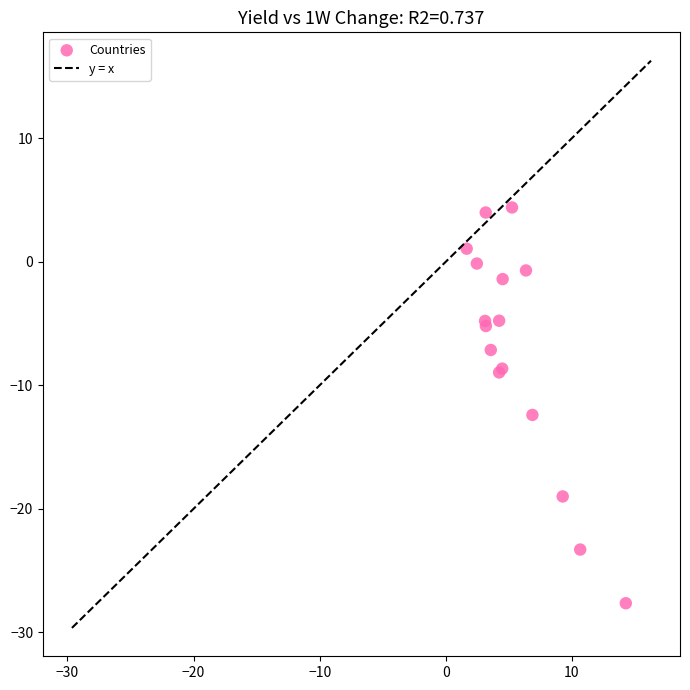

What Y value in the scatter plot is closest to -11?

-12.4